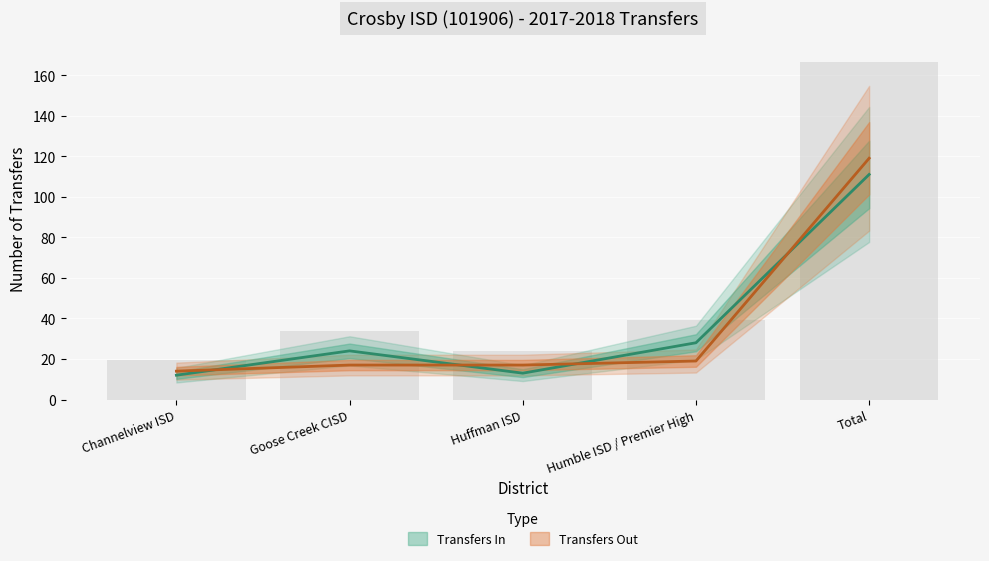

At which category is the sum across all series the highest?

Total